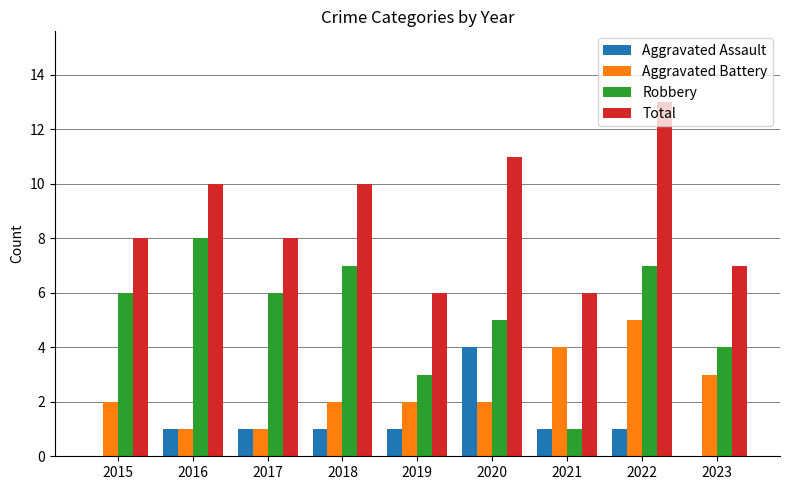

What are all the series names shown in the legend?

Aggravated Assault, Aggravated Battery, Robbery, Total